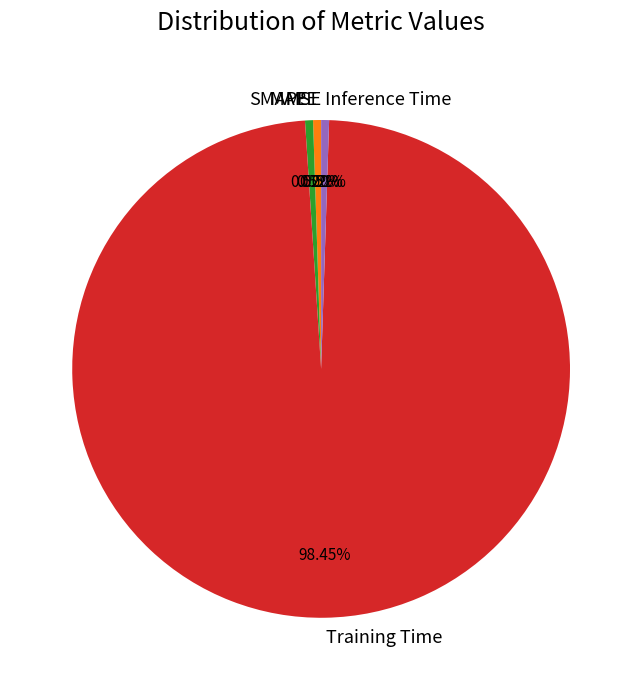

Which category has the biggest portion of the pie?

Training Time